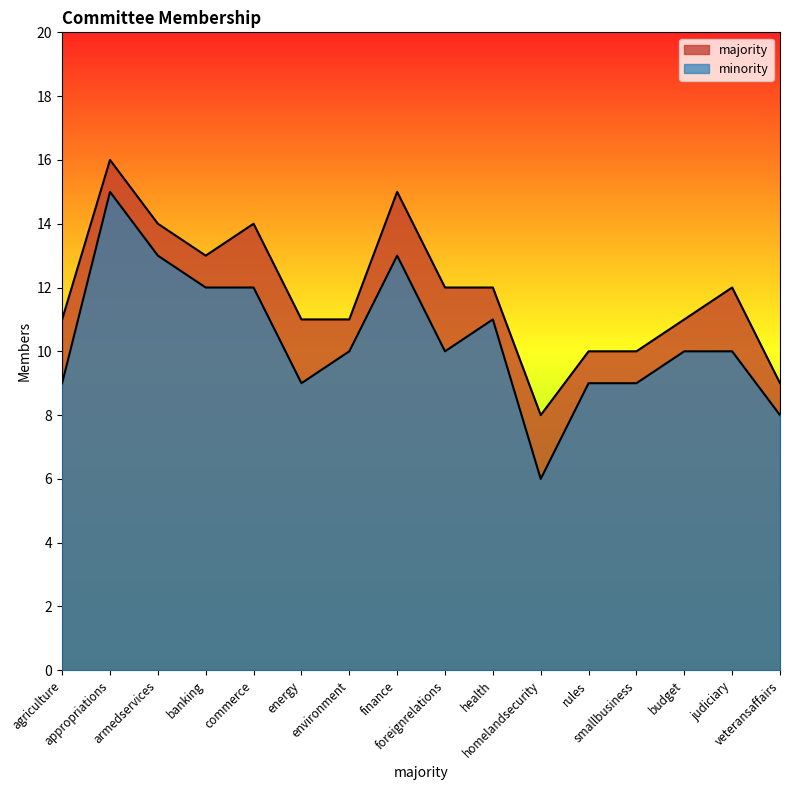

What is the value of the minority point at the 9th from the left?

10